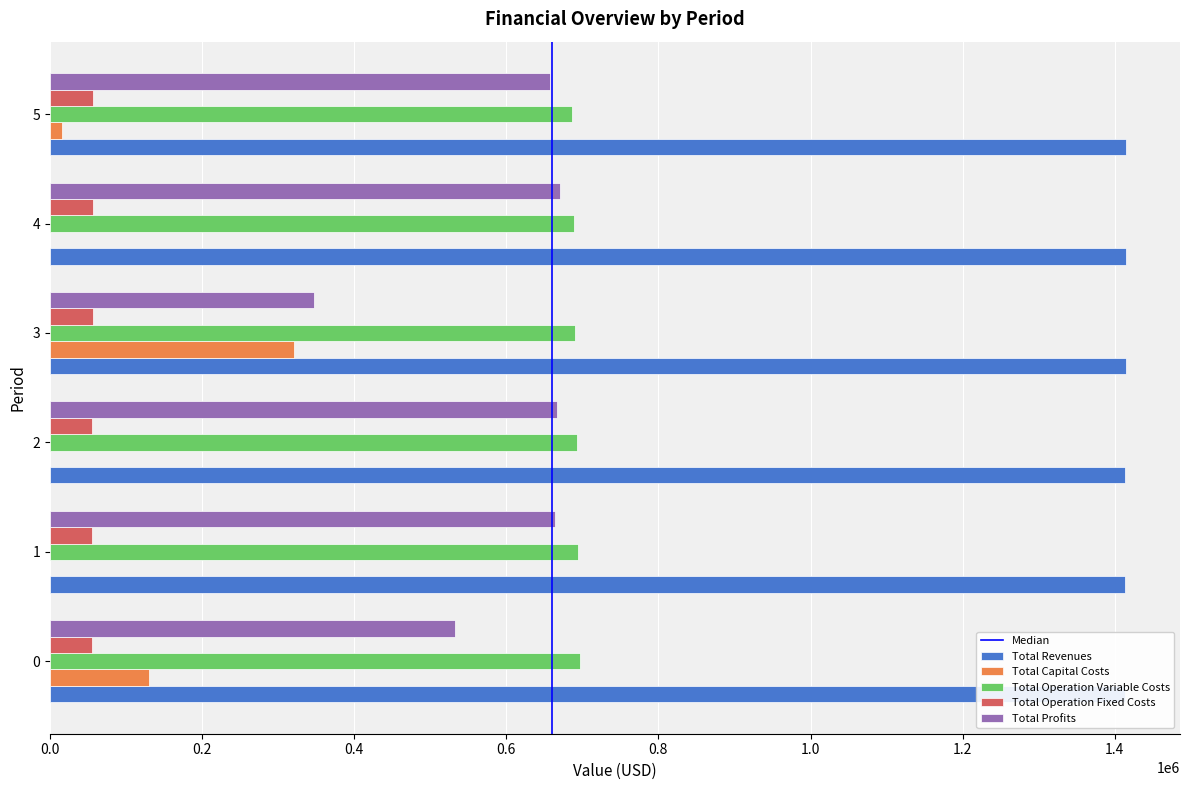

True or false: Total Profits has a value of 657381.7 at 5.

True